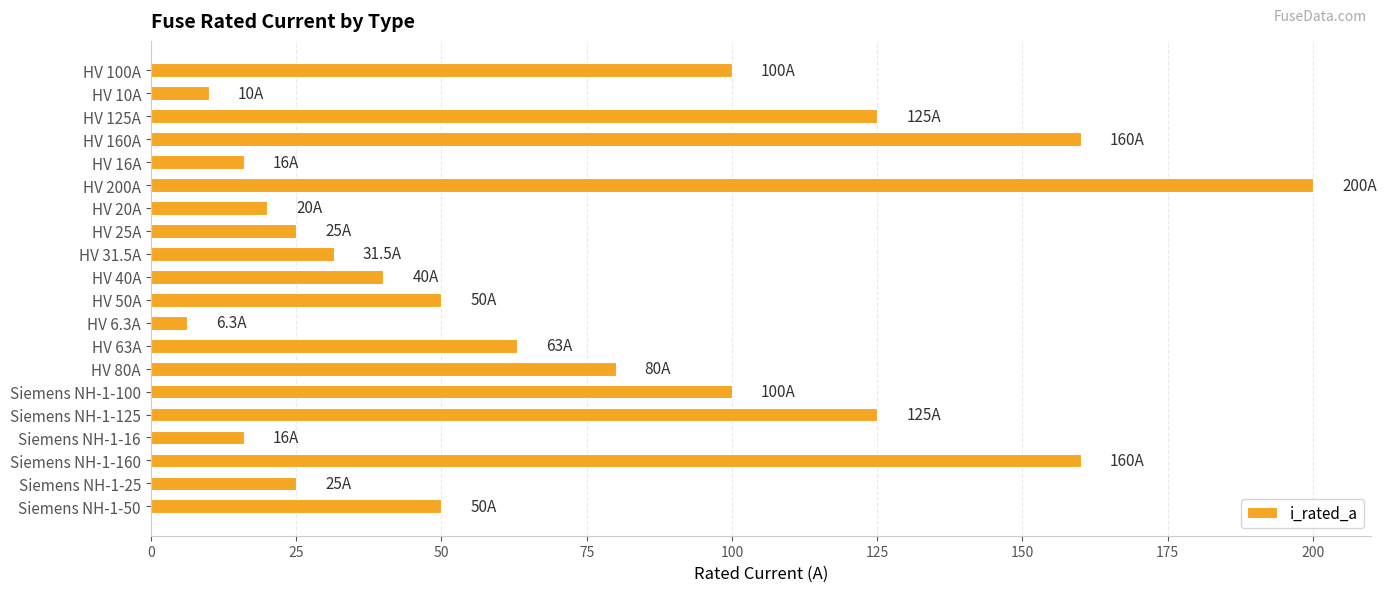

What is the difference between the values at HV 100A and HV 200A?

100.0